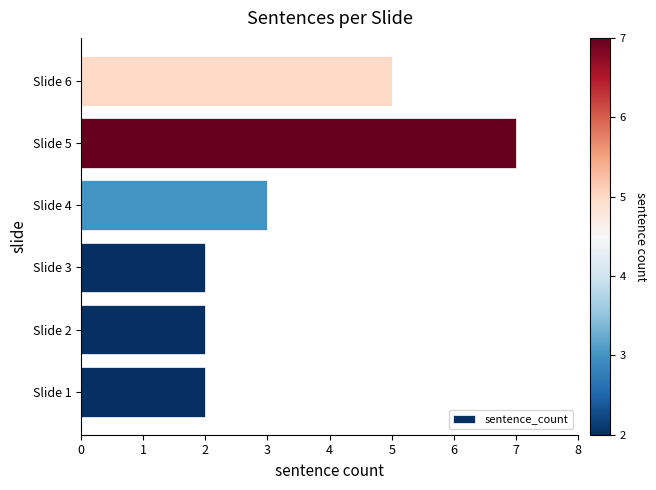

Reading bottom to top, transcribe all the data shown in this chart.

2	2	2	3	7	5